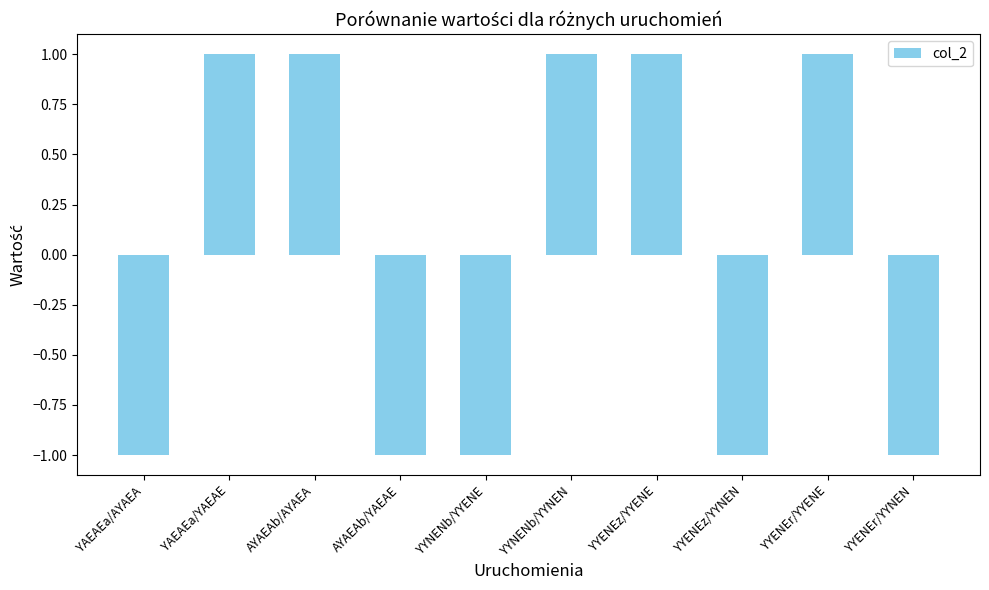

The value at YYENEr/YYENE is 2. True or false?

False